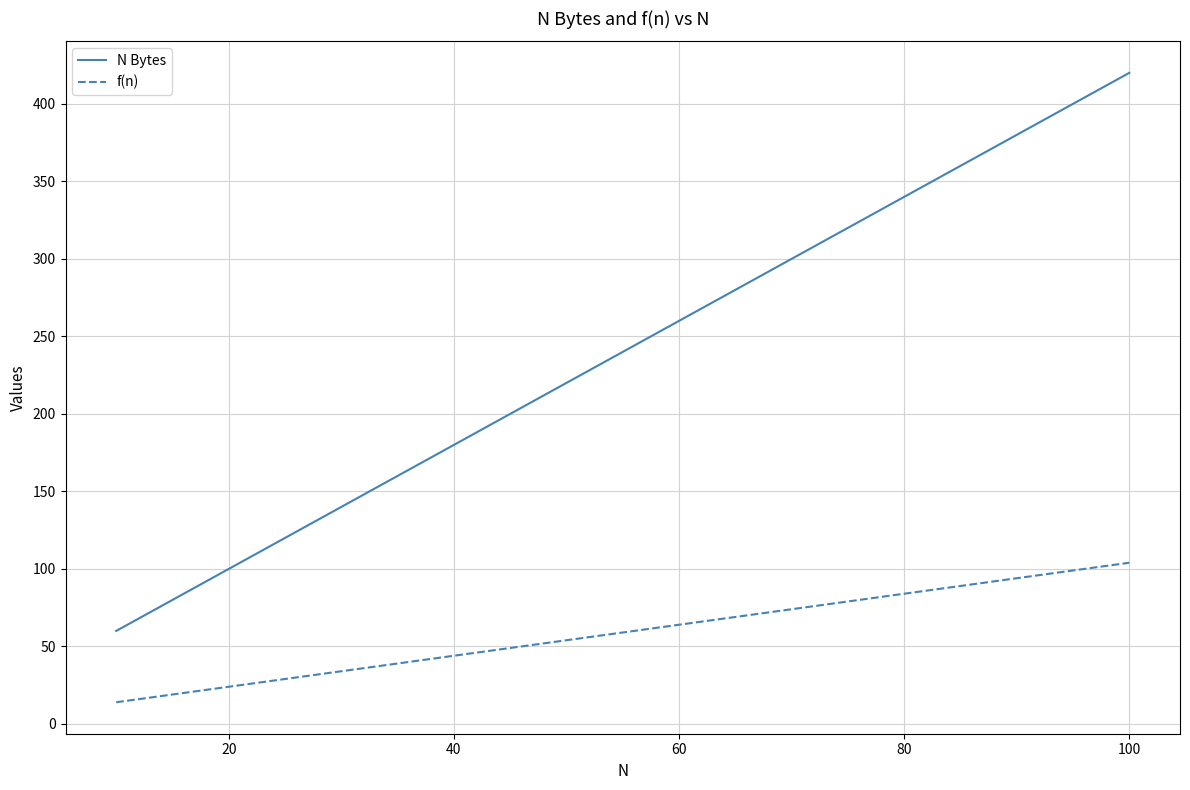

What is the minimum value shown in the chart?

14